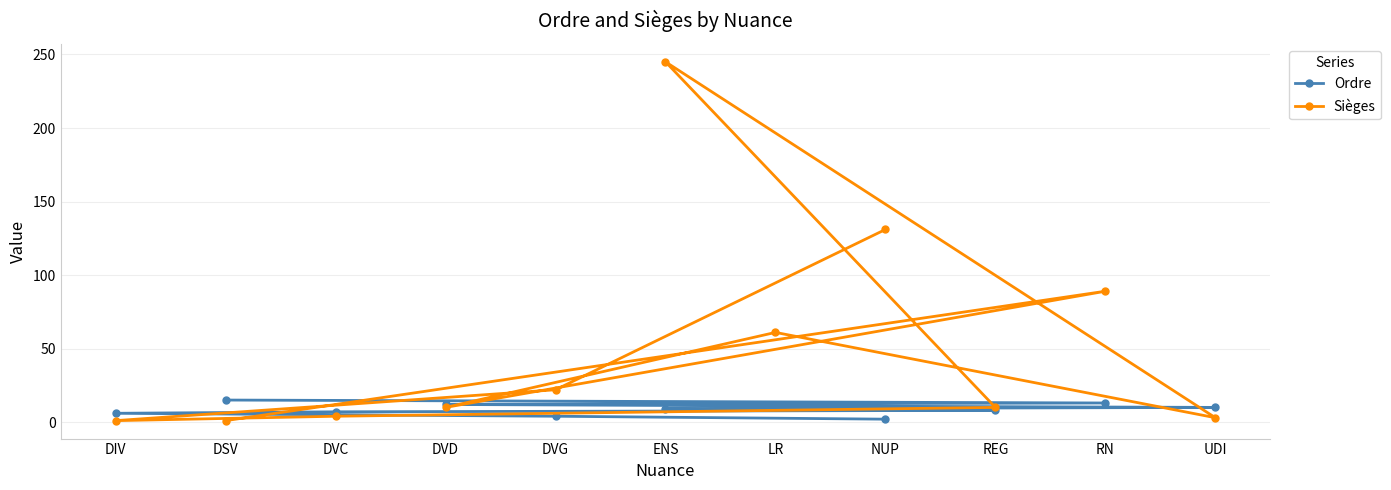

What is the value of the Sièges point at the 7th from the left?

61